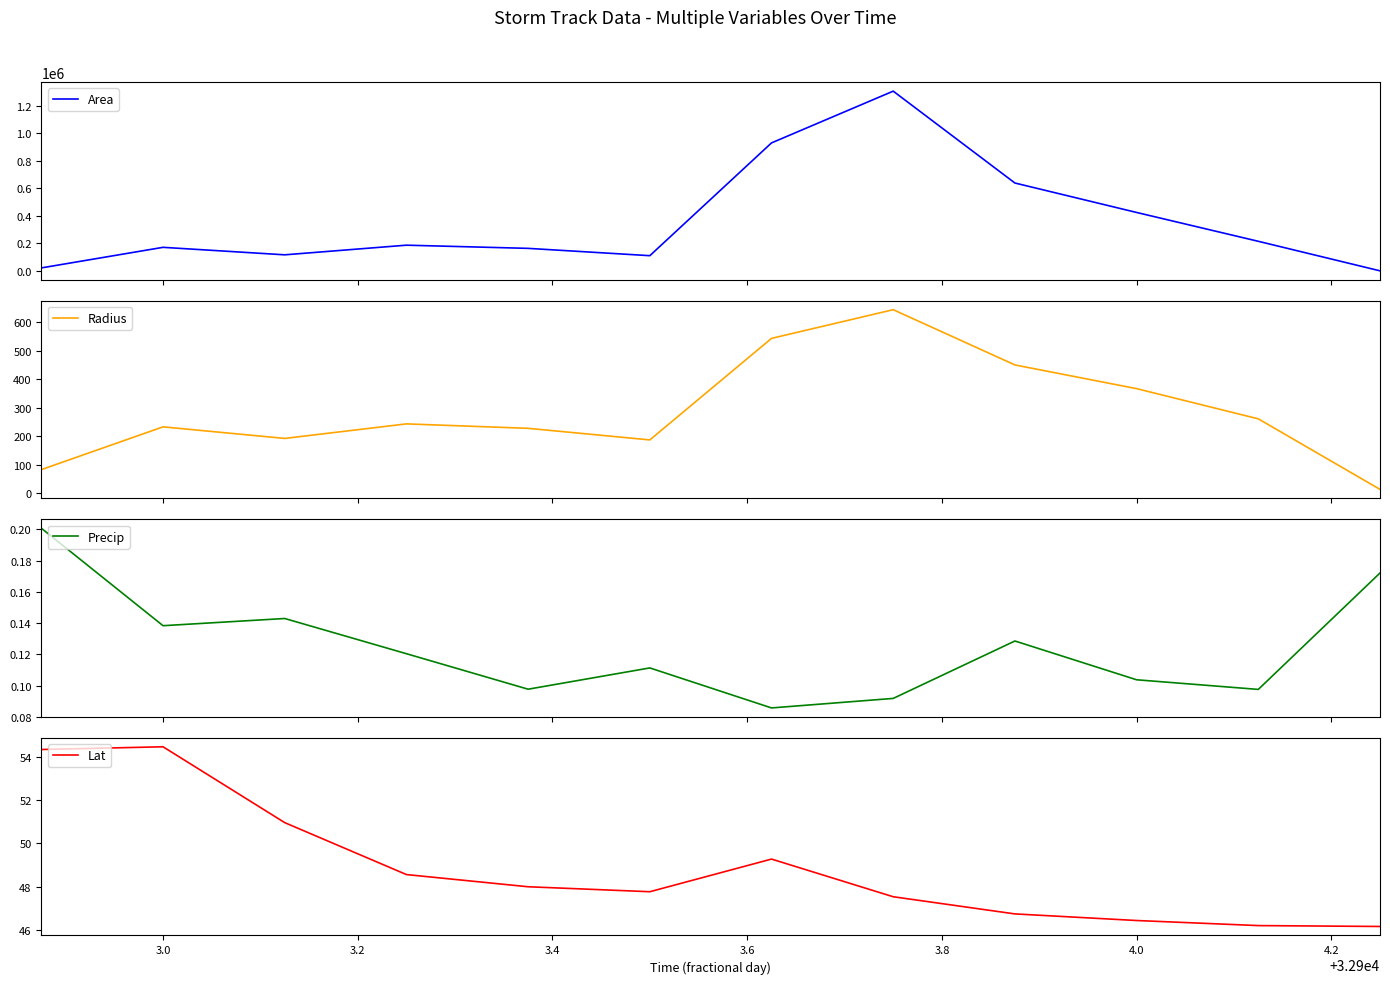

Reading left to right, list all the values displayed in this chart.

Area: 21875.0	171250.0	116875.0	186875.0	163750.0	110625.0	929375.0	1305000.0	638125.0	424375.0	215000.0	625.0
Radius: 83.4	233.5	192.9	243.9	228.3	187.7	543.9	644.5	450.7	367.5	261.6	14.1
Precip: 0.2	0.1	0.1	0.1	0.1	0.1	0.1	0.1	0.1	0.1	0.1	0.2
Lat: 54.3	54.4	51.0	48.6	48.0	47.8	49.3	47.6	46.8	46.5	46.2	46.2